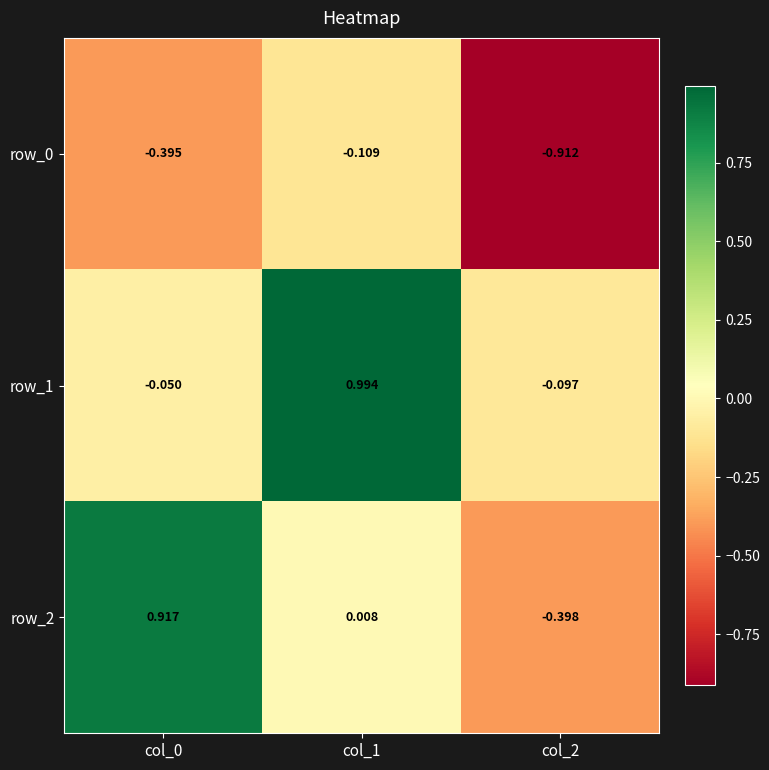

What is the average value of the row_0 series?

-0.5